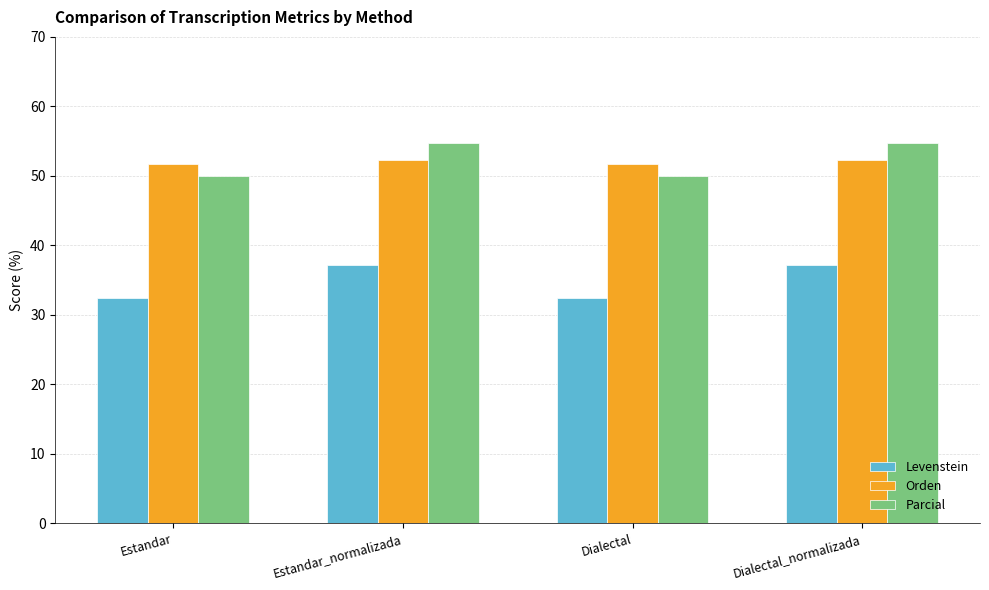

What is the highest value of the Orden series?

52.3